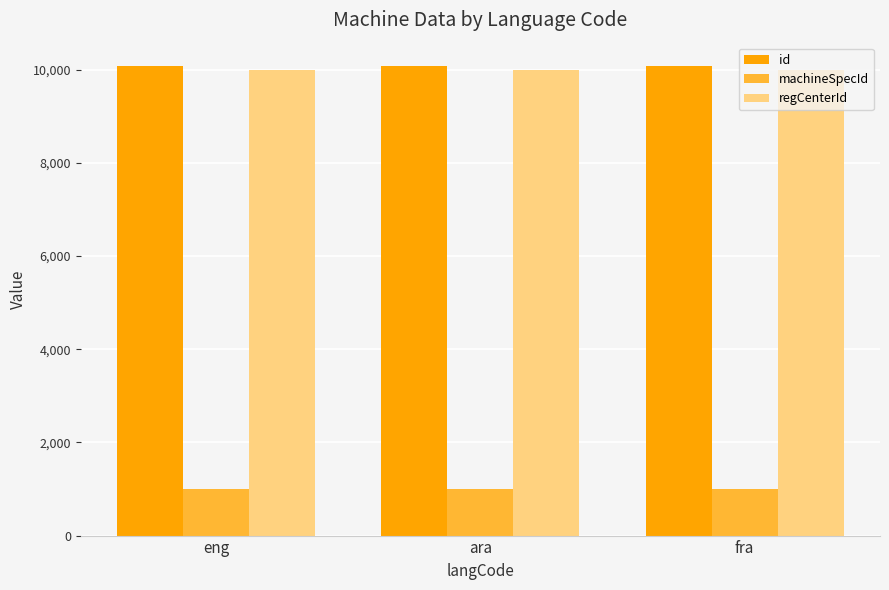

At how many categories does at least one series exceed 7175?

3